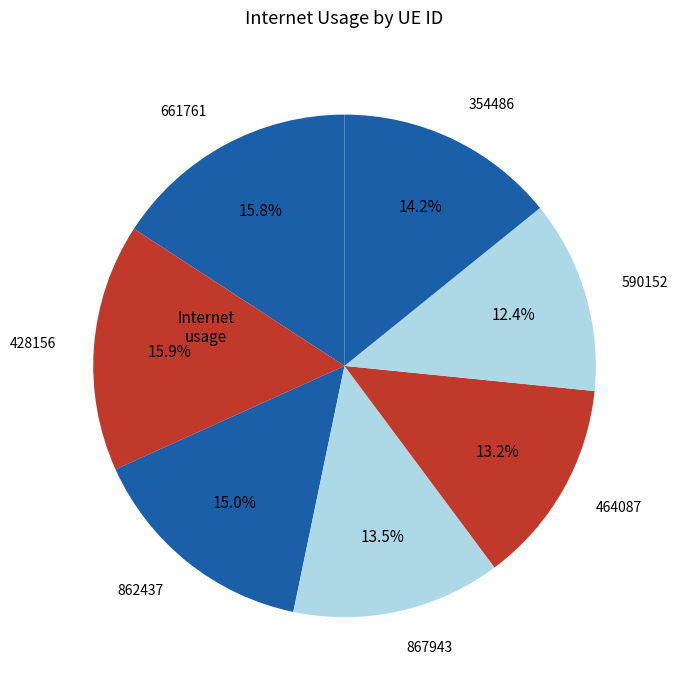

Between 428156 and 862437, which is larger?

428156